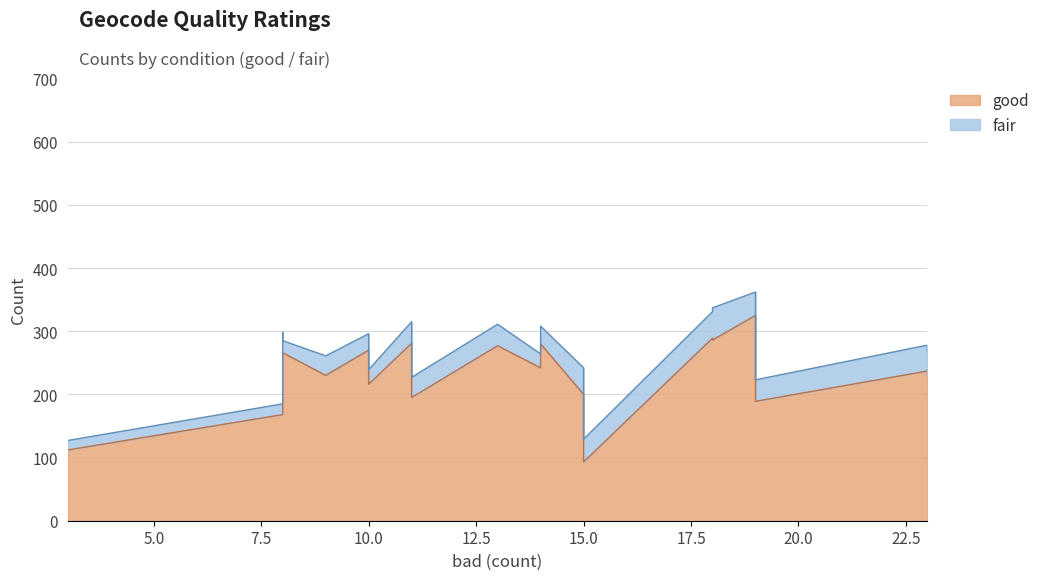

What is the difference between the maximum and minimum values in the good series?

232